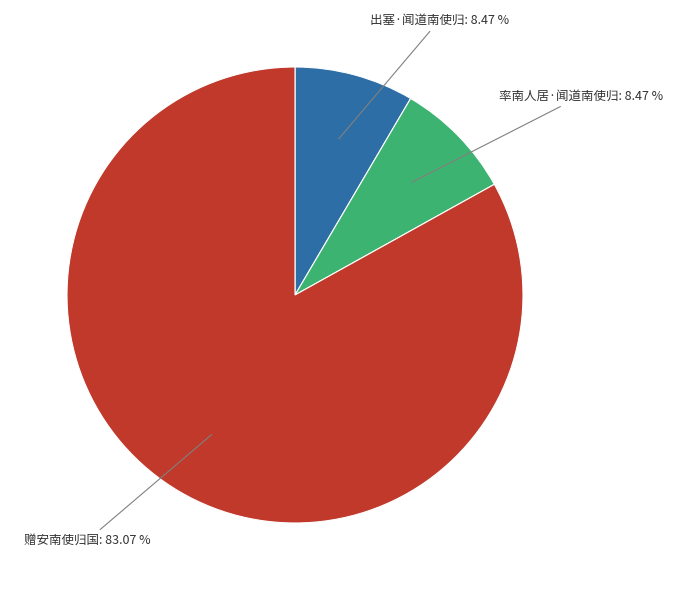

Is there a majority slice in this chart?

Yes